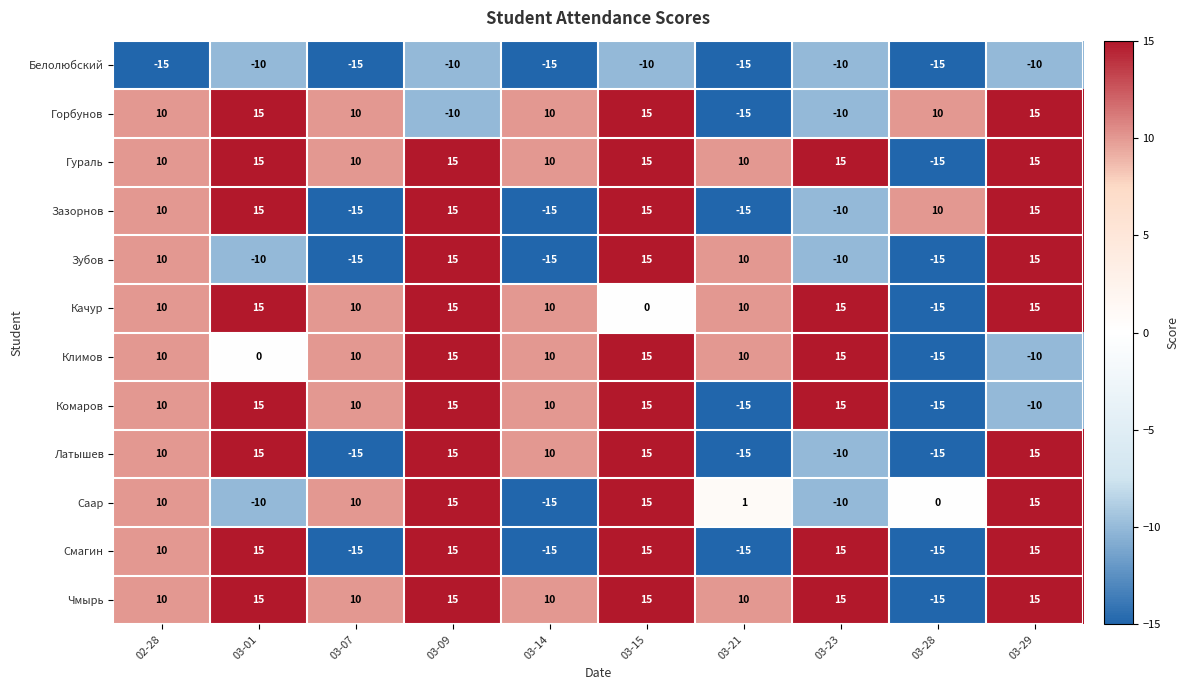

What is the total value across all series at 03-09?

130